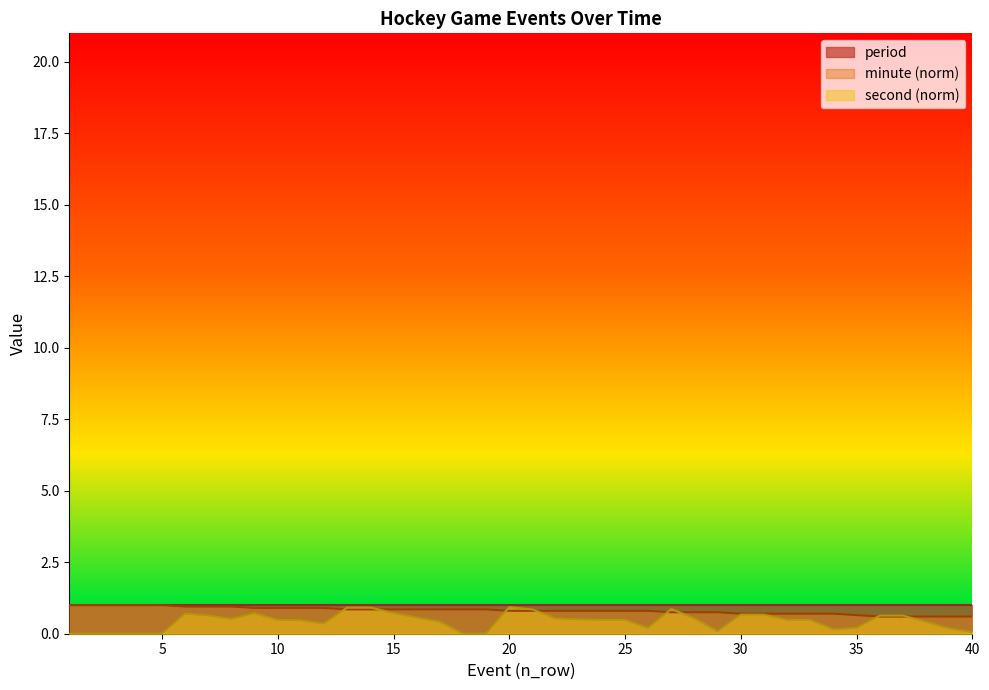

How many lines are shown in the chart?

3